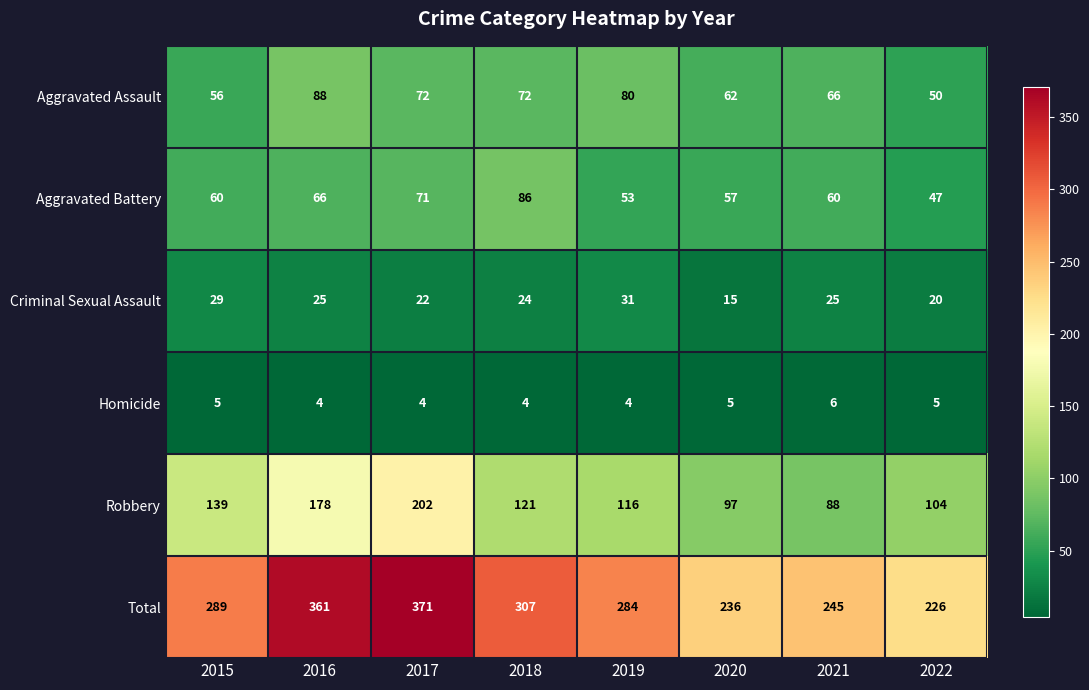

What is the total value across all series at 2021?

490